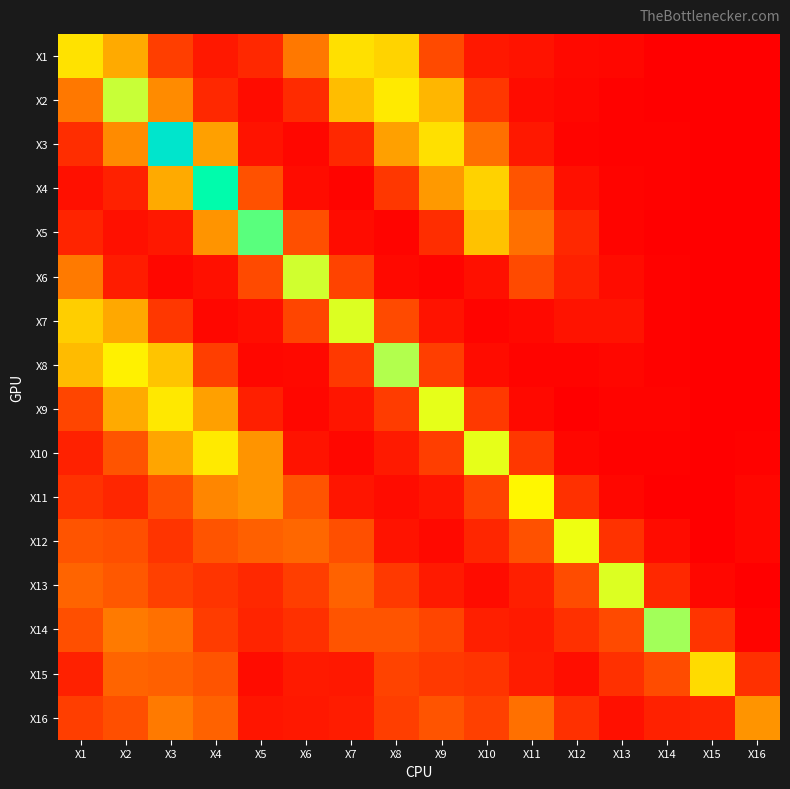

Which label corresponds to the smallest value in the chart?

X15